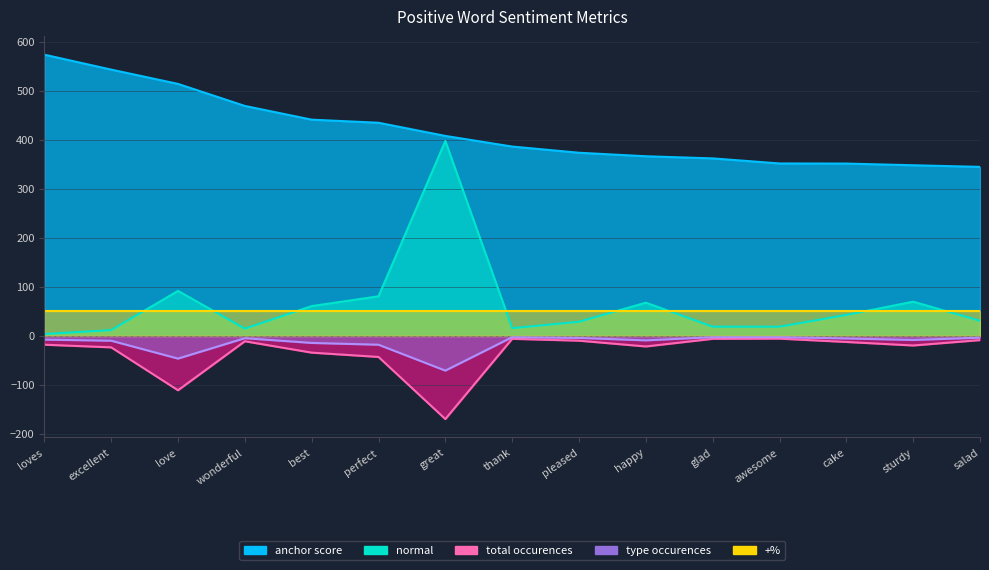

Count the number of categories in the chart.

15